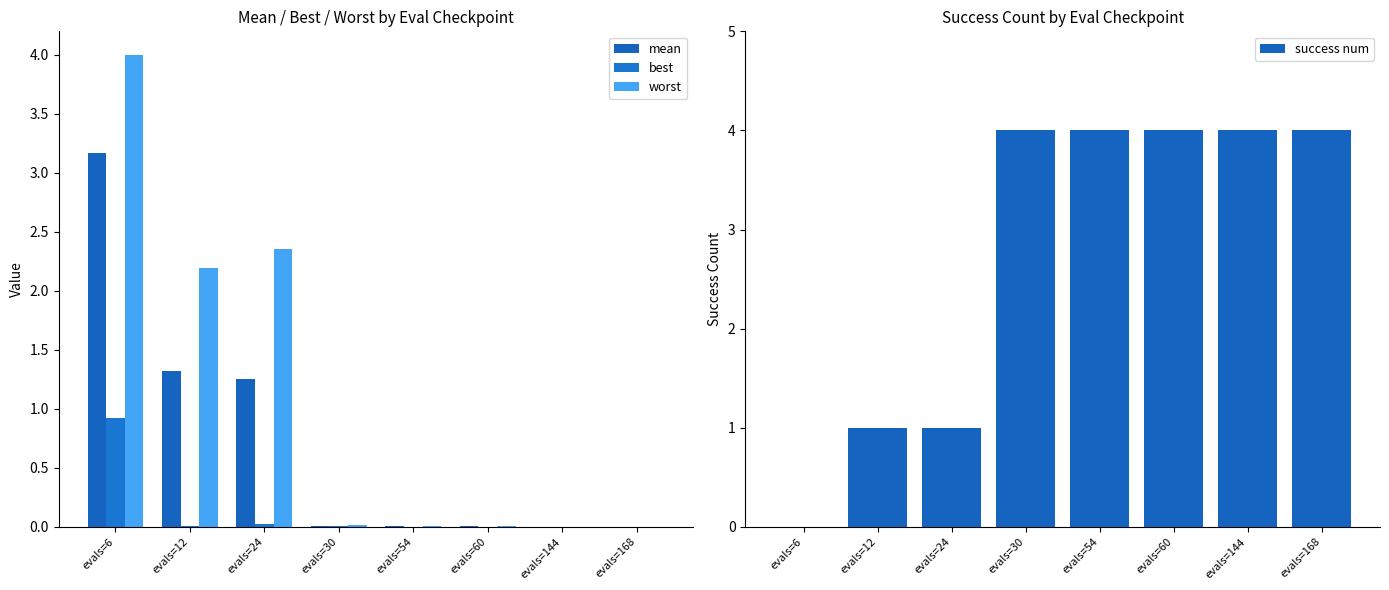

Rank the series by their maximum value, from highest to lowest.

success num, worst, mean, best